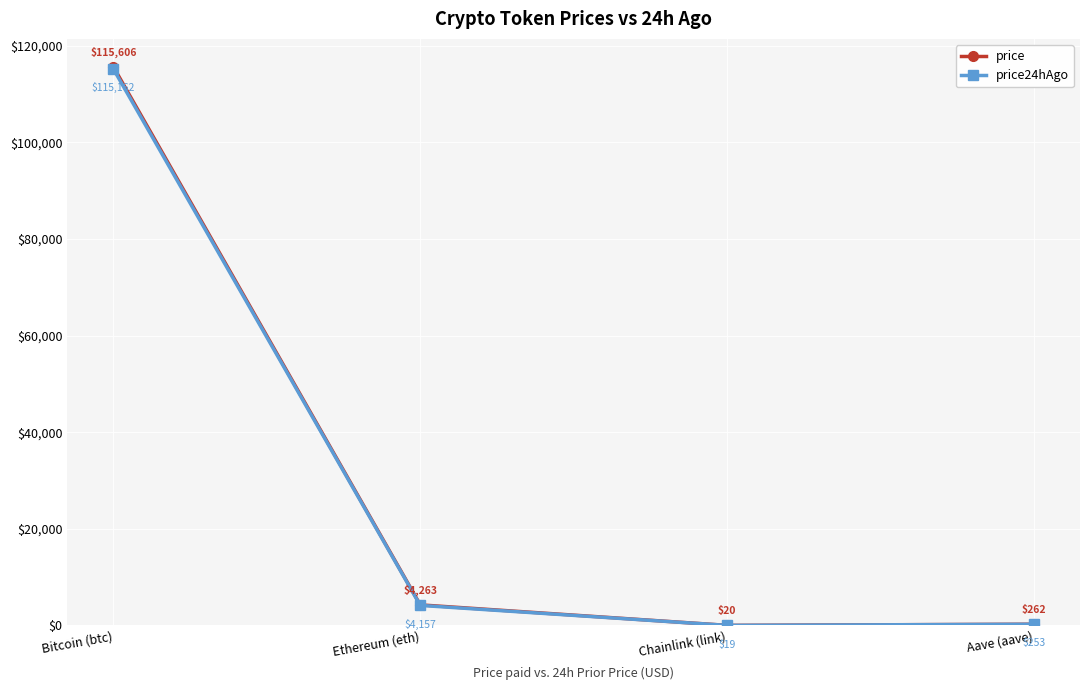

At which label does price reach its peak?

Bitcoin (btc)